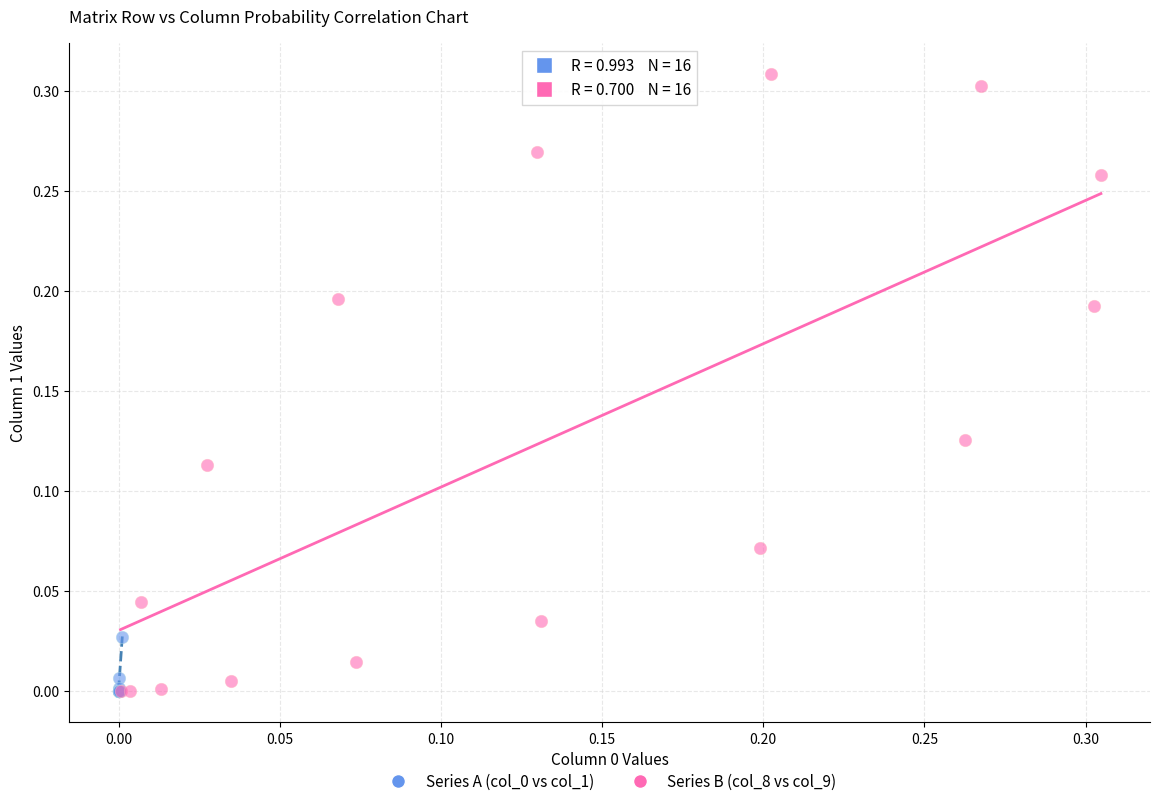

Which series has the widest spread of Y values?

Series B (col_8 vs col_9)